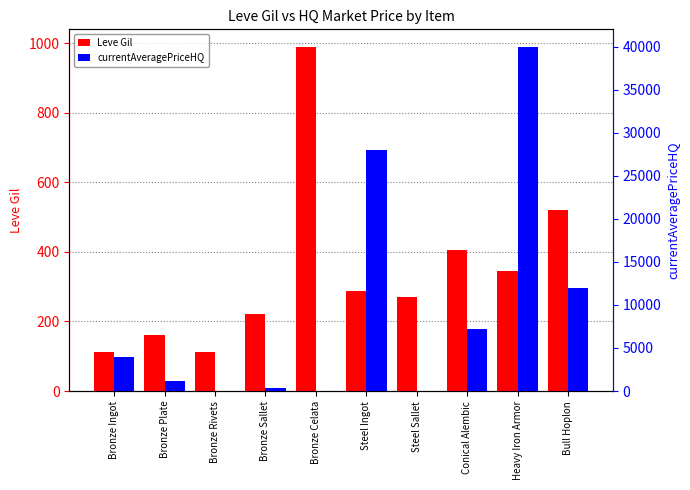

How many groups of bars are there?

10